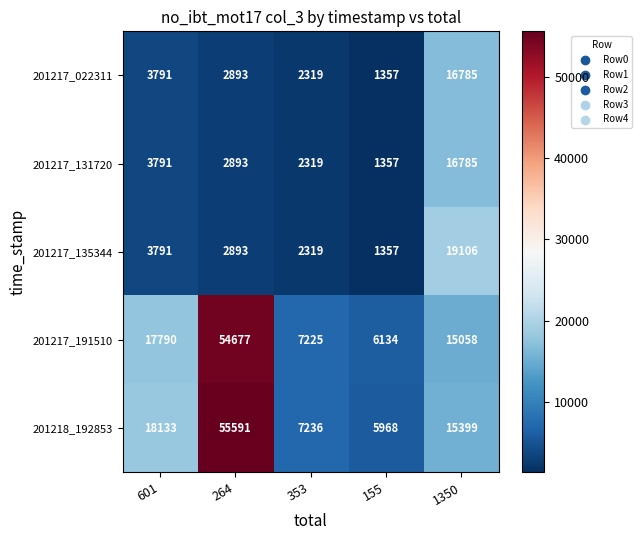

Which series has the widest spread of values?

201218_192853